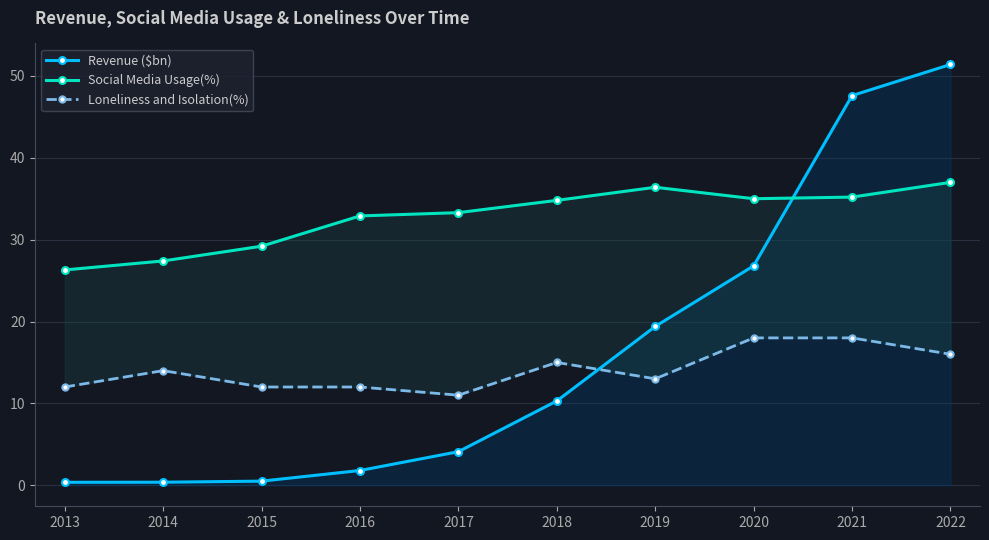

Which category has the lowest value across all series?

2013